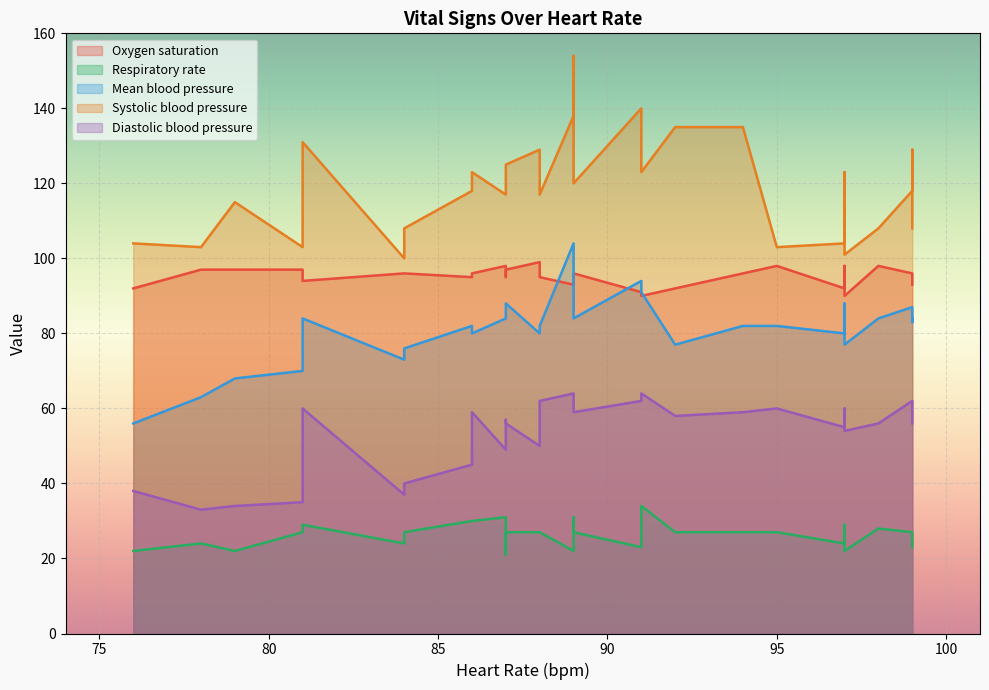

The value of Diastolic blood pressure at 97 is 57. True or false?

True